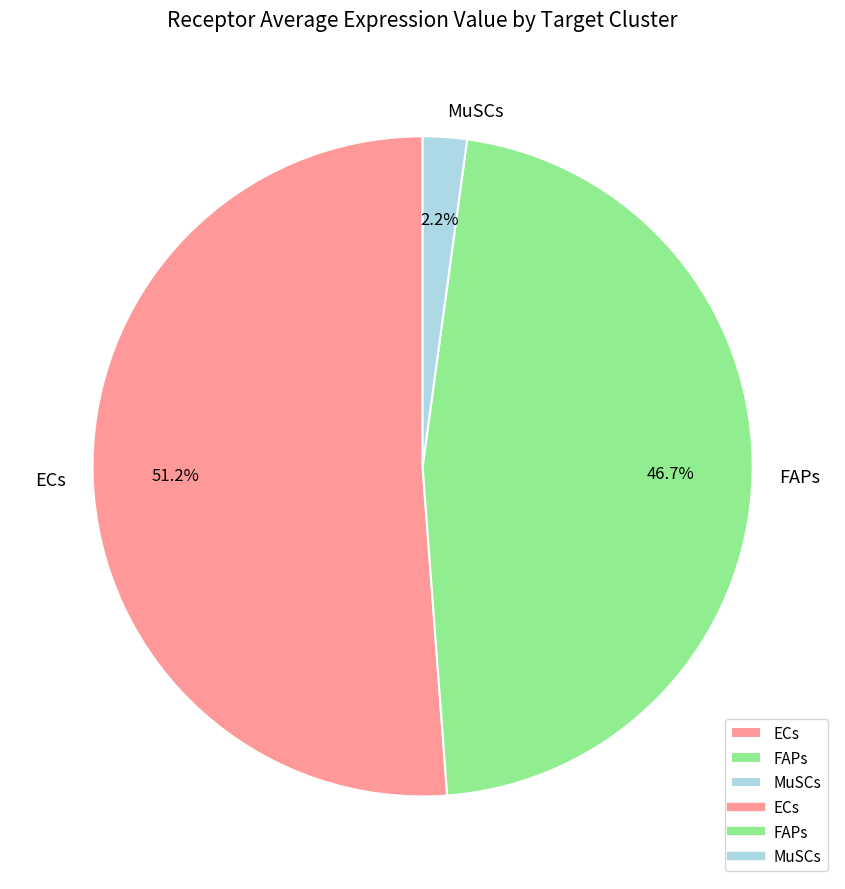

Which category has the smallest portion of the pie?

MuSCs